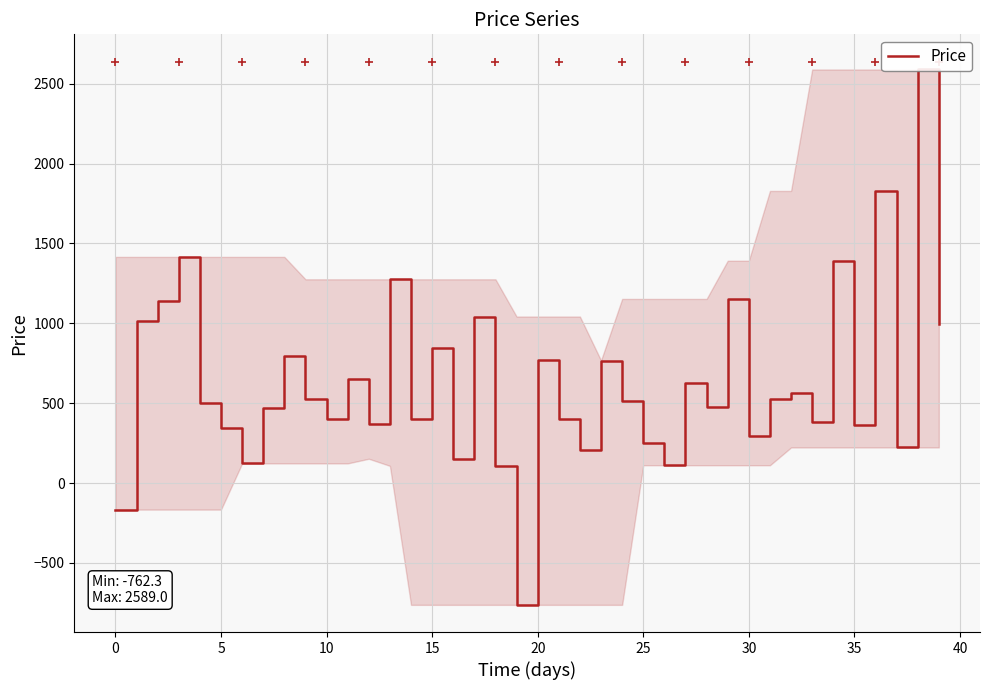

What is the average value?

627.3